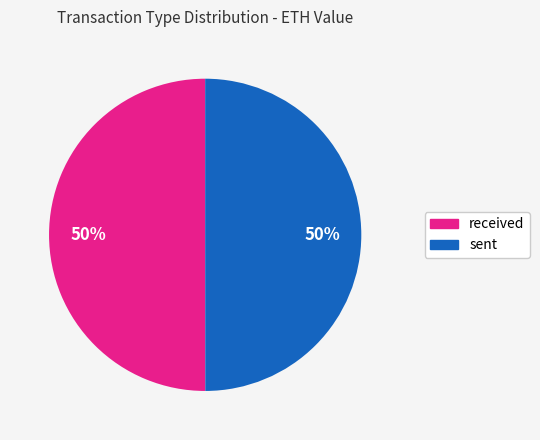

To the nearest percent, what is the average slice percentage?

50%